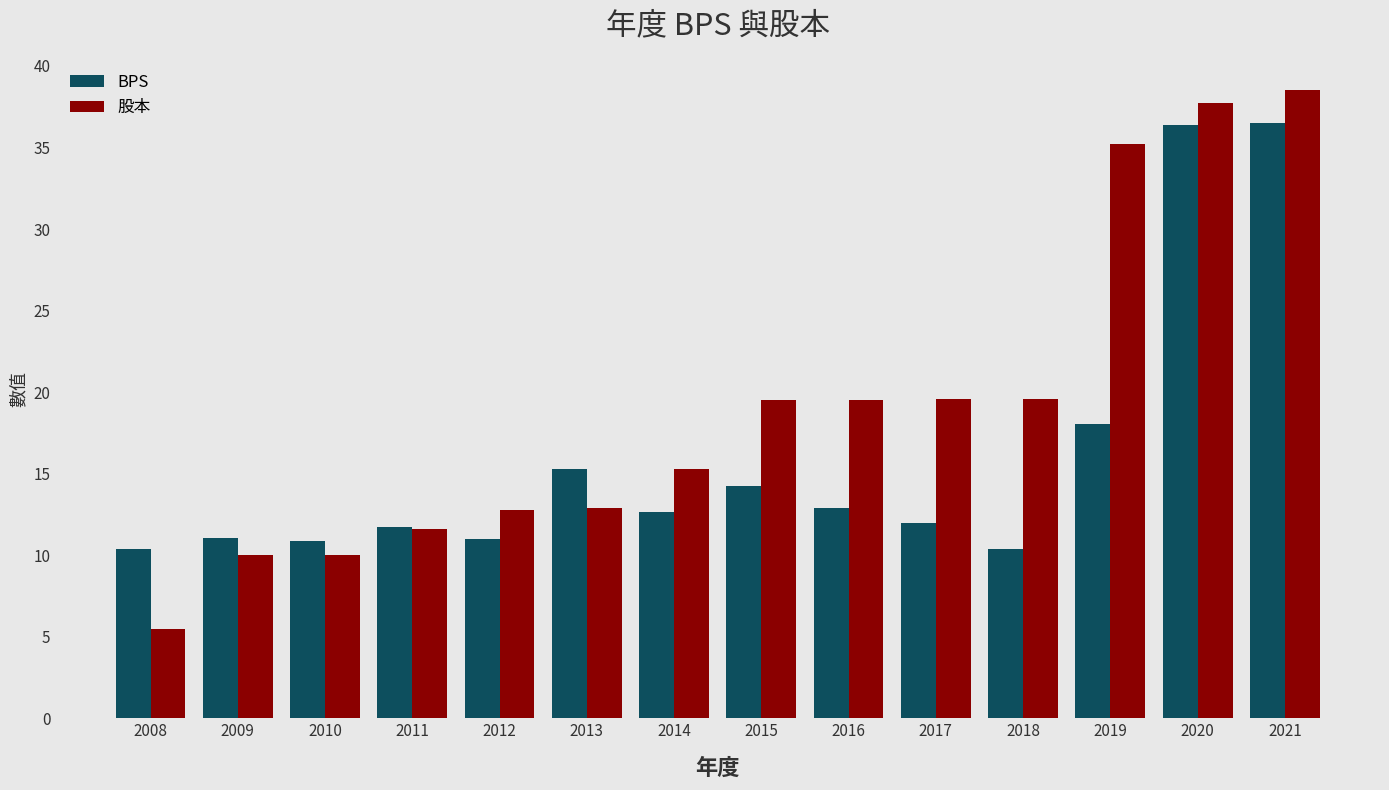

True or false: BPS has a value of 19.8 at 2014.

False